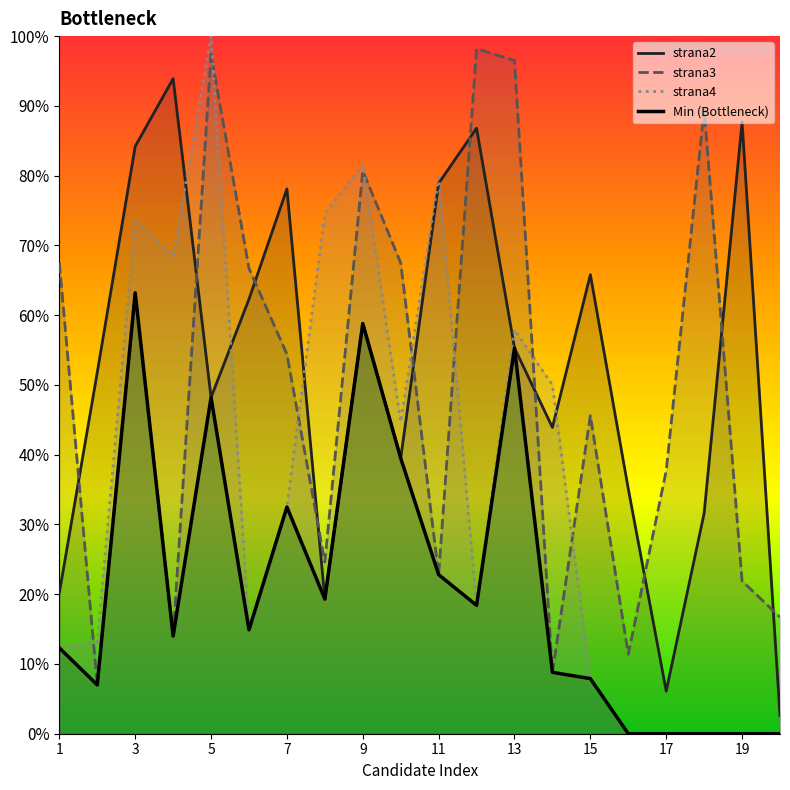

Which series has the largest range (max minus min)?

strana2